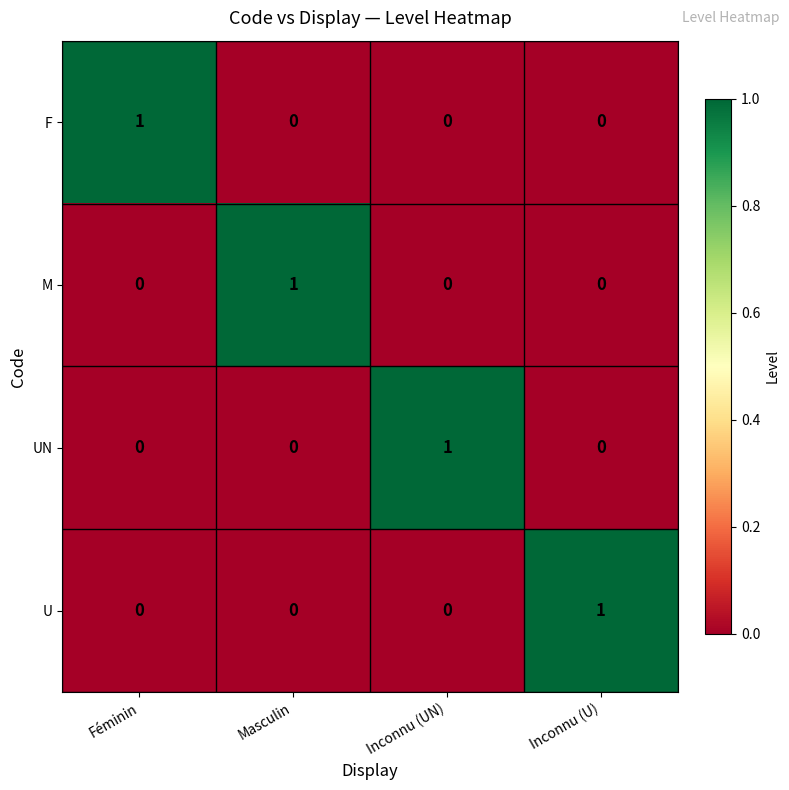

The F series shows 1 at Féminin. True or false?

True